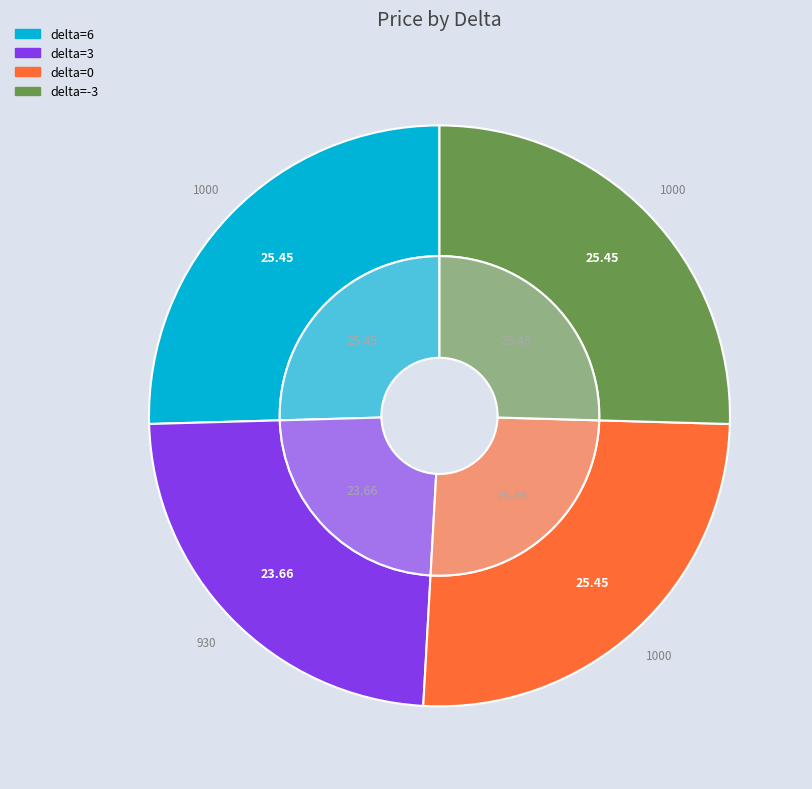

Rank the categories by value from highest to lowest.

6, 0, -3, 3